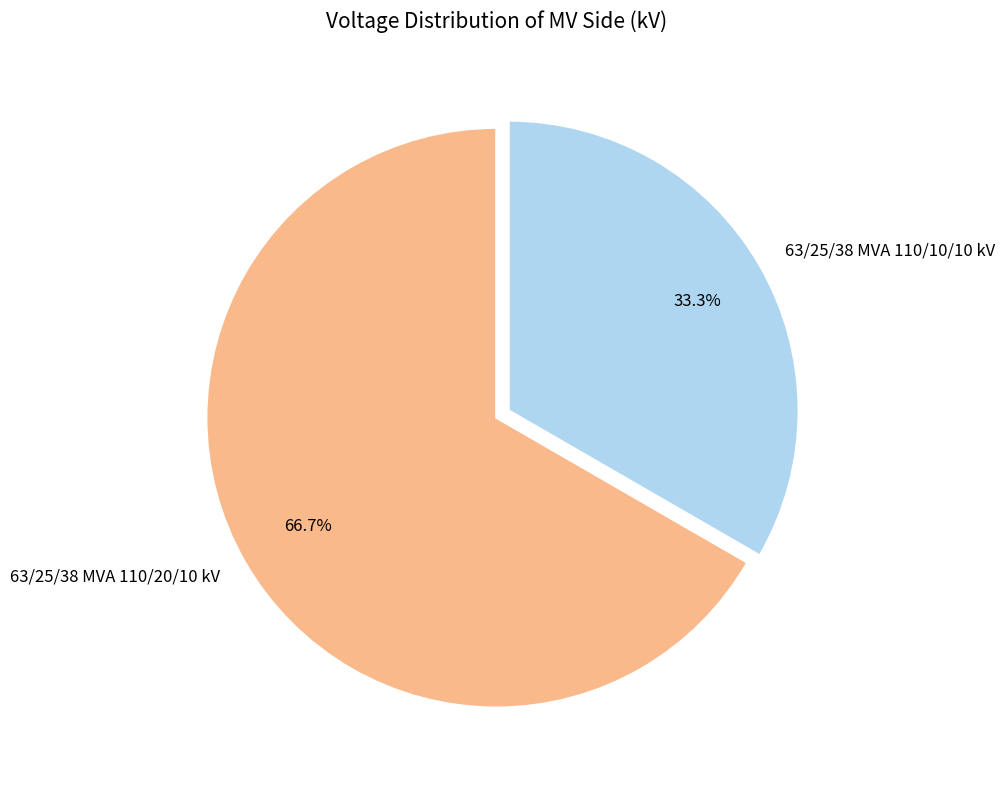

How many slices are in this pie chart?

2